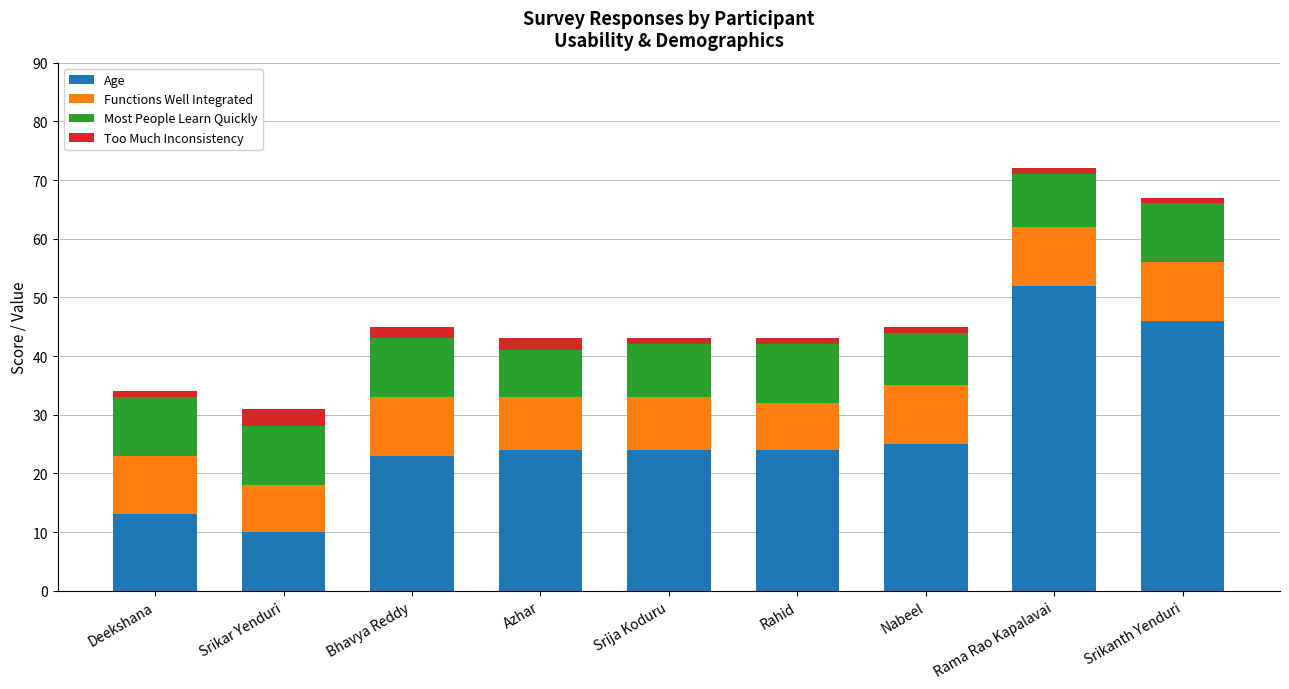

True or false: Age has a value of 17 at Deekshana.

False